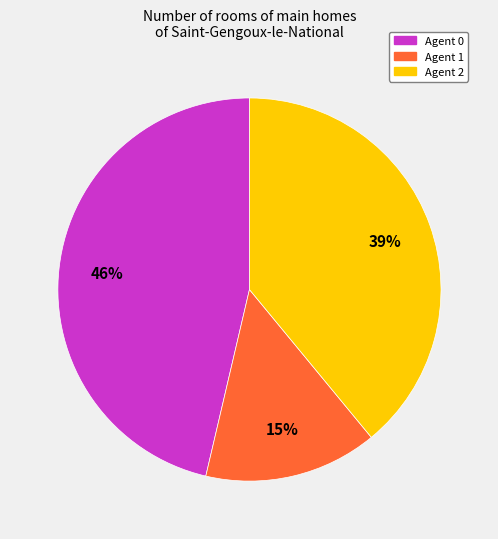

Do Agent 0 and Agent 1 together represent more than half of the pie?

Yes